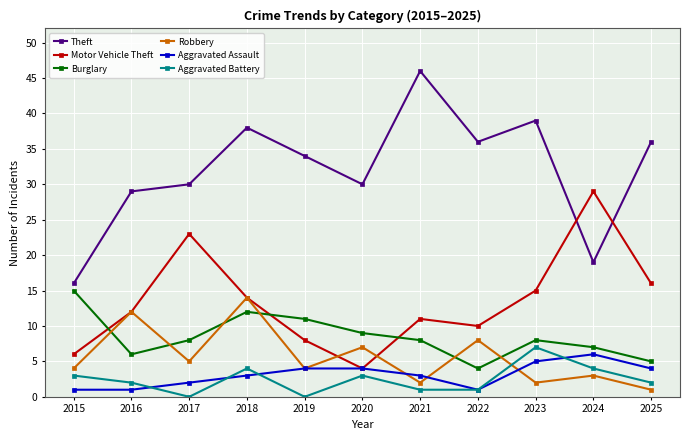

Reading left to right, list all the values displayed in this chart.

Theft: 16	29	30	38	34	30	46	36	39	19	36
Motor Vehicle Theft: 6	12	23	14	8	4	11	10	15	29	16
Burglary: 15	6	8	12	11	9	8	4	8	7	5
Robbery: 4	12	5	14	4	7	2	8	2	3	1
Aggravated Assault: 1	1	2	3	4	4	3	1	5	6	4
Aggravated Battery: 3	2	0	4	0	3	1	1	7	4	2